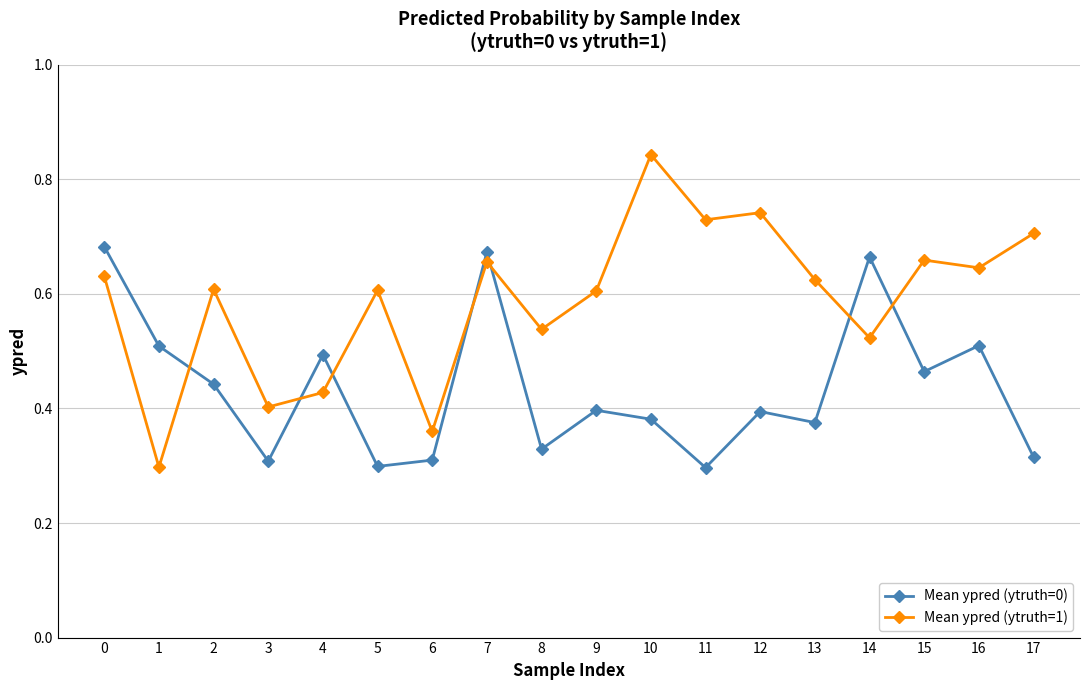

How many Mean ypred (ytruth=0) values are between 0 and 1?

18